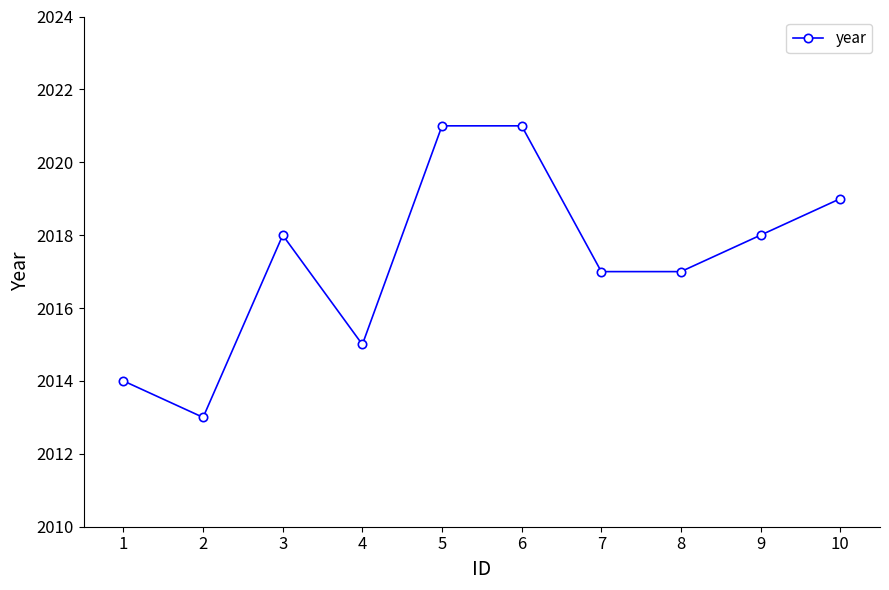

What is the value of the 2nd point from the left?

2013